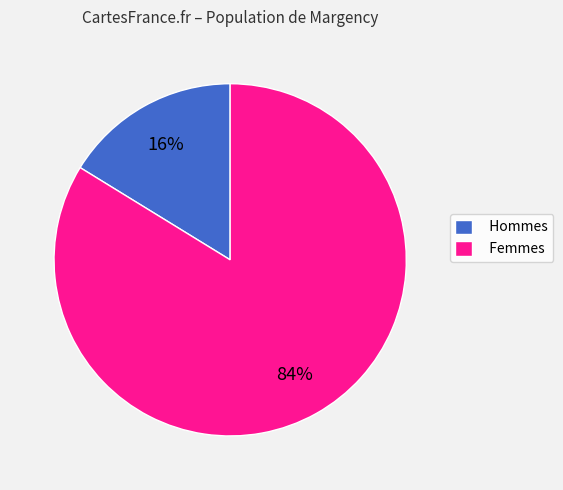

Is the sum of Hommes and Femmes greater than half?

Yes